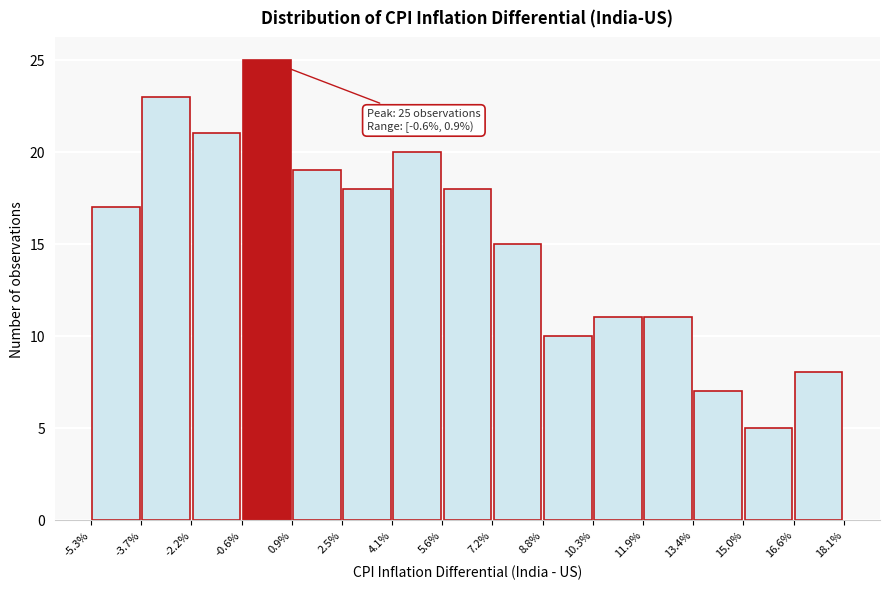

Which range on the x-axis has the tallest bar?

-0.6% to 0.9%